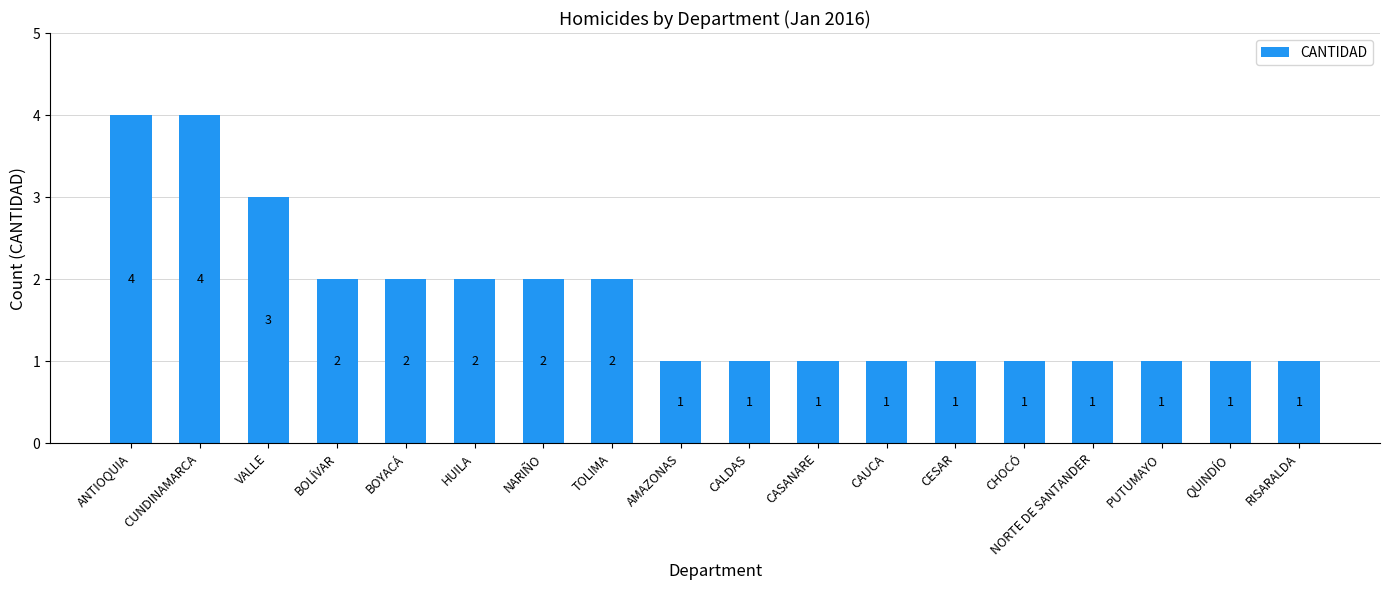

The value at NORTE DE SANTANDER is 0. True or false?

False